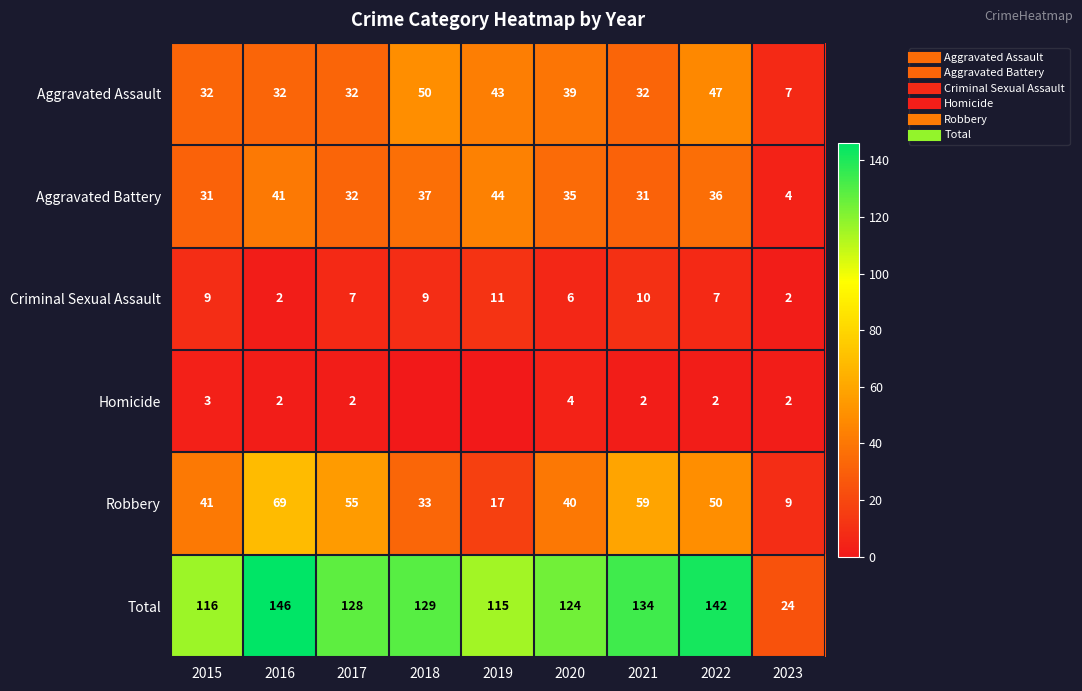

How many distinct data groups are displayed?

6